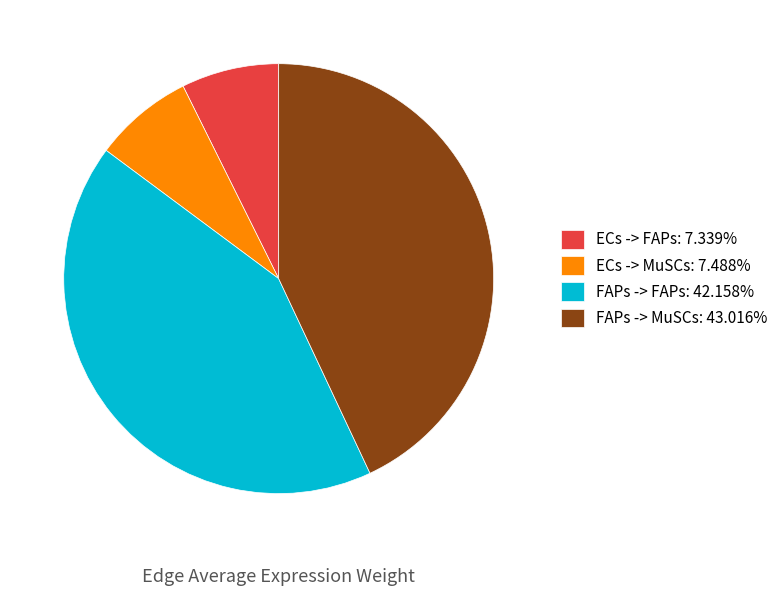

Combined, do ECs -> FAPs: 7.339% and ECs -> MuSCs: 7.488% account for over 50%?

No